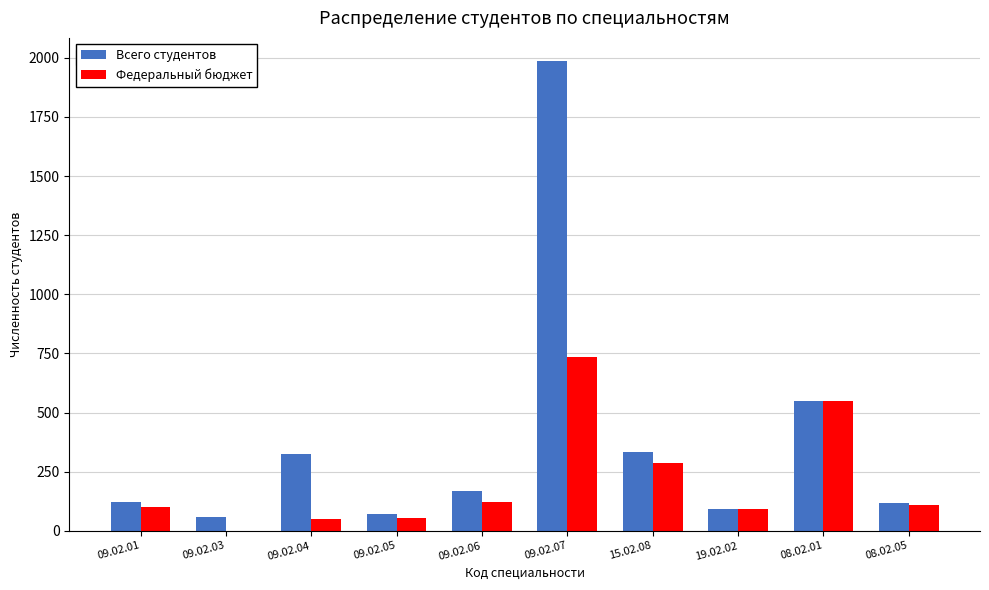

What is the sum of all Федеральный бюджет values?

2097